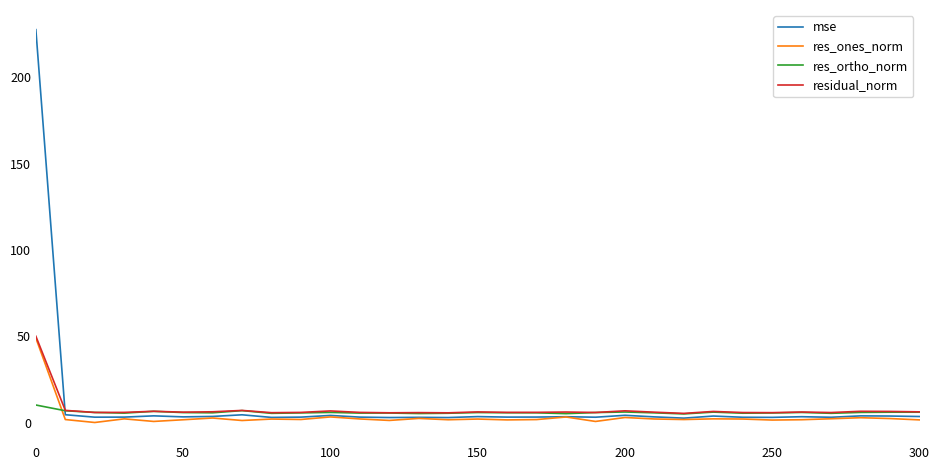

What is the greatest value displayed?

227.7